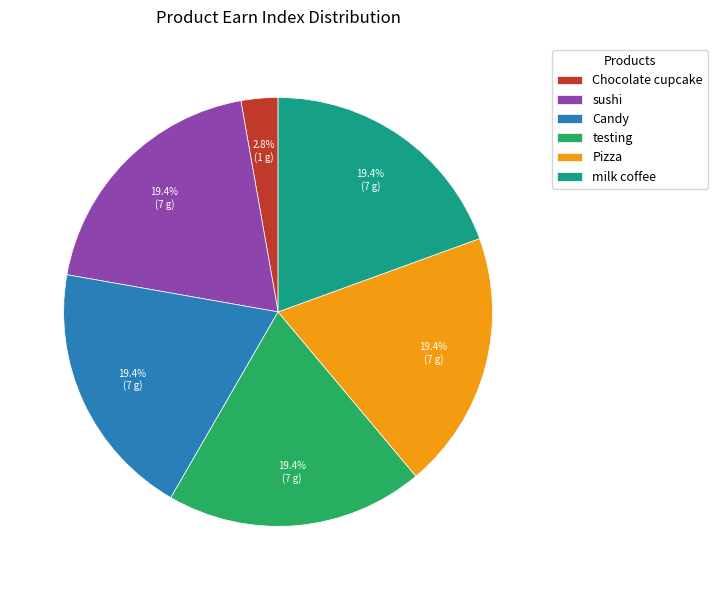

What percentage is NOT represented by Candy?

80.6%